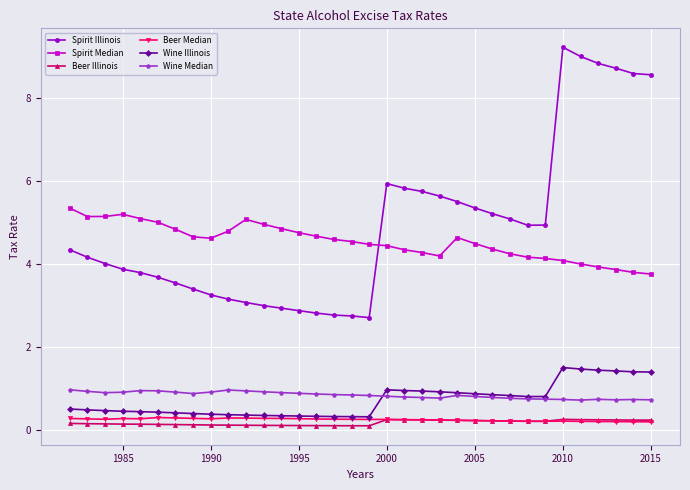

True or false: Beer Median and Spirit Illinois intersect in this chart.

False